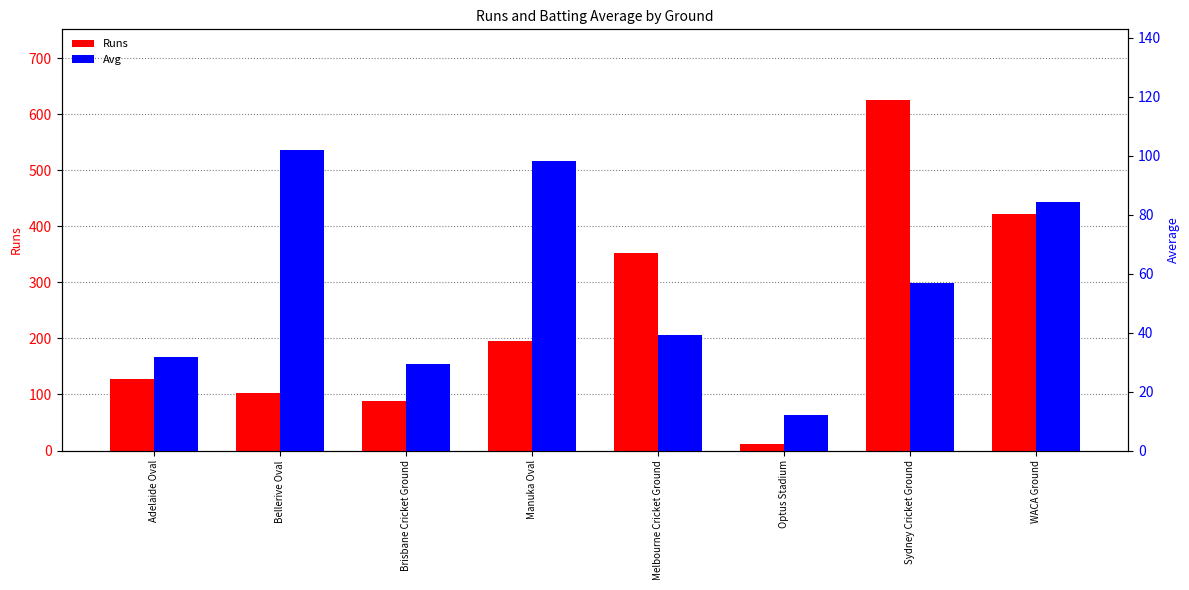

Which category has the lowest value across all series?

Optus Stadium